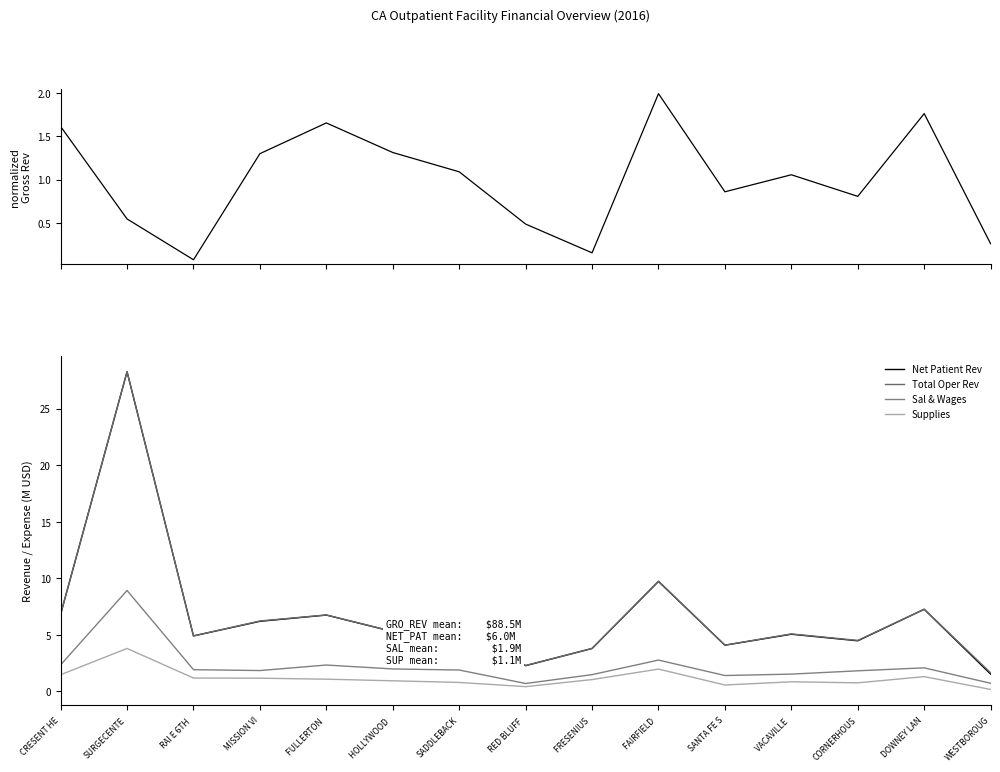

What is the total value across all series at DOWNEY LAN?

19.7